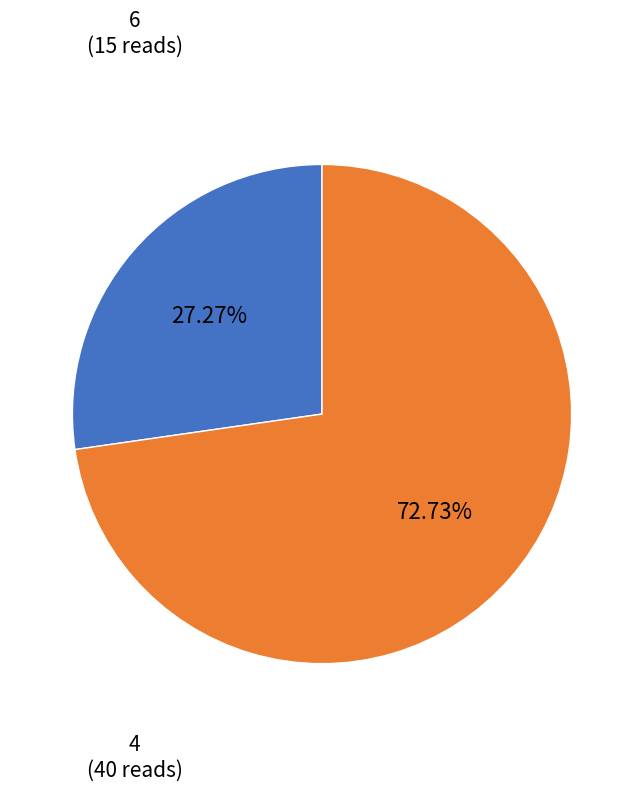

Count the number of slices in the pie.

2